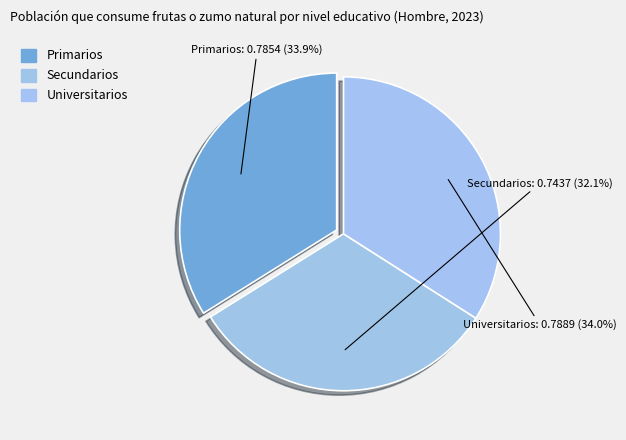

Is there a majority slice in this chart?

No